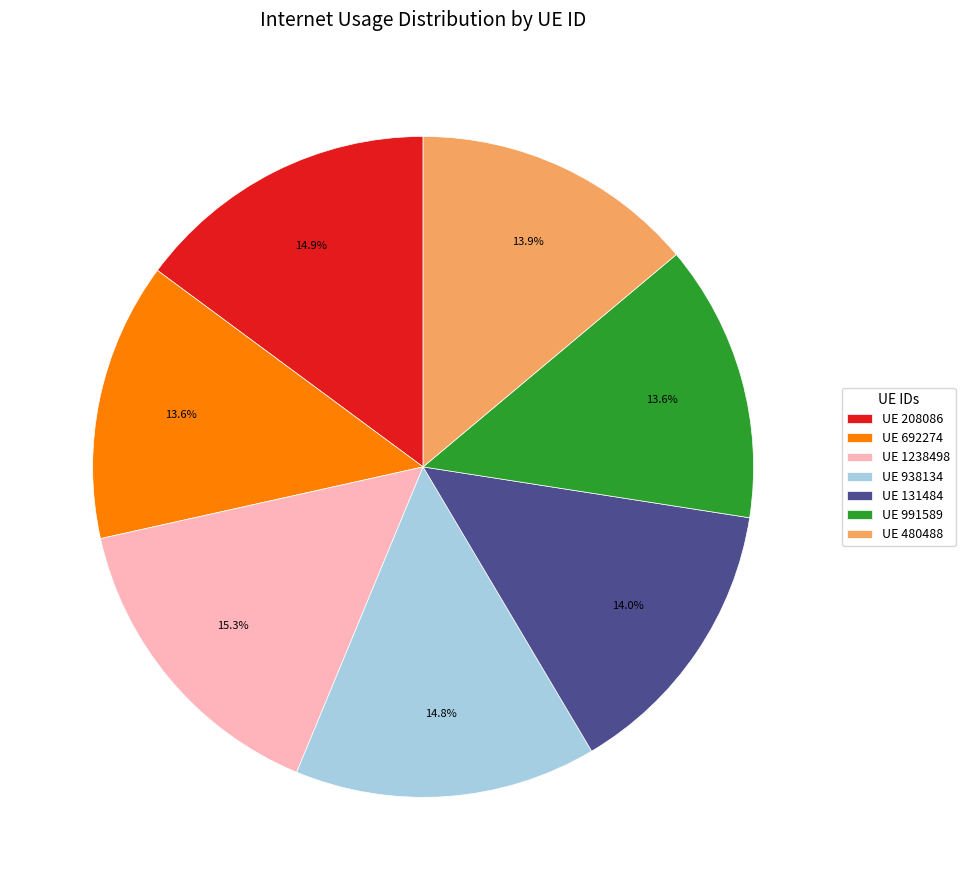

To the nearest percent, what is the difference between the largest and smallest slice percentages?

2%